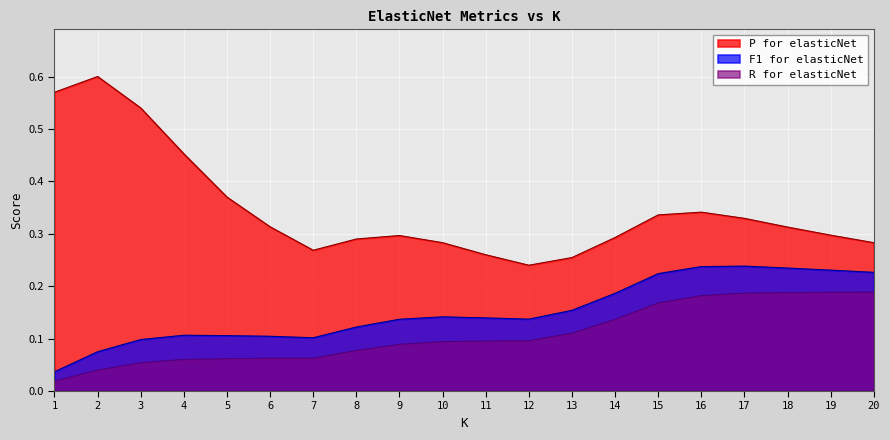

Is it true that F1 for elasticNet equals 0.0 at 2?

False